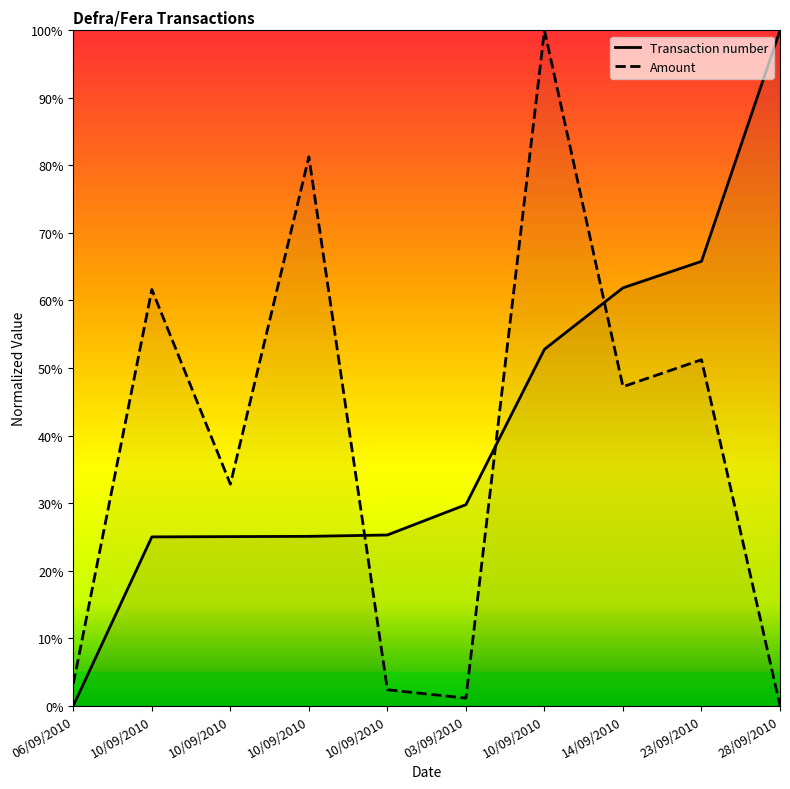

Reading left to right, extract all data points from this chart.

Transaction number: 06/09/2010=0.0	10/09/2010=0.2	10/09/2010=0.3	10/09/2010=0.3	10/09/2010=0.3	03/09/2010=0.3	10/09/2010=0.5	14/09/2010=0.6	23/09/2010=0.7	28/09/2010=1.0
Amount: 06/09/2010=0.0	10/09/2010=0.6	10/09/2010=0.3	10/09/2010=0.8	10/09/2010=0.0	03/09/2010=0.0	10/09/2010=1.0	14/09/2010=0.5	23/09/2010=0.5	28/09/2010=0.0